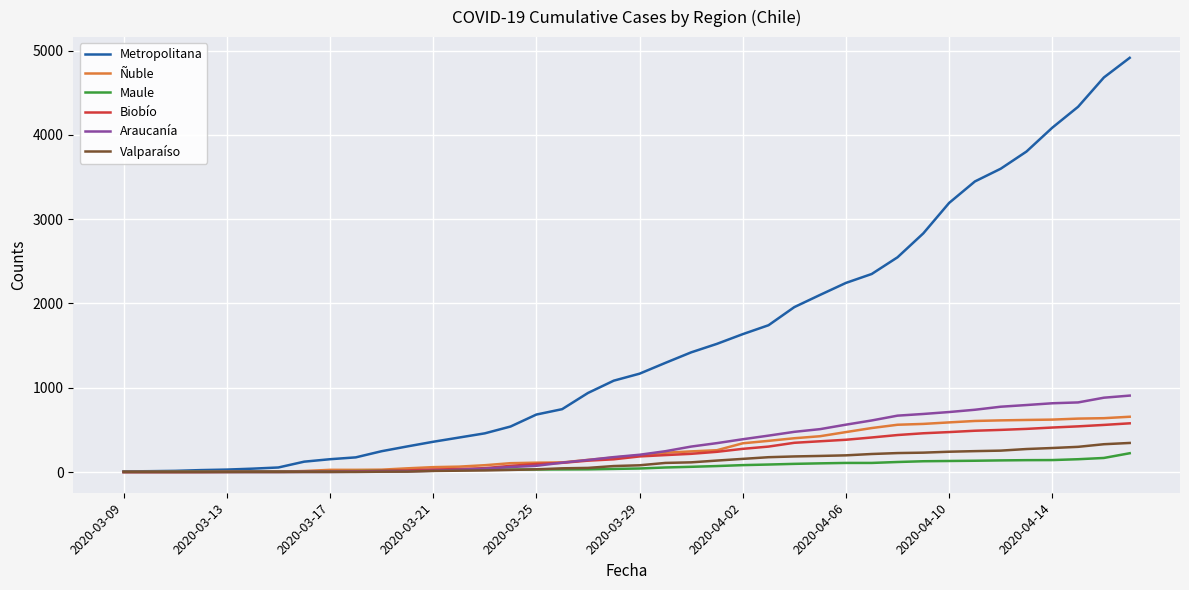

List the series in order of their peak value, lowest first.

Maule, Valparaíso, Biobío, Ñuble, Araucanía, Metropolitana